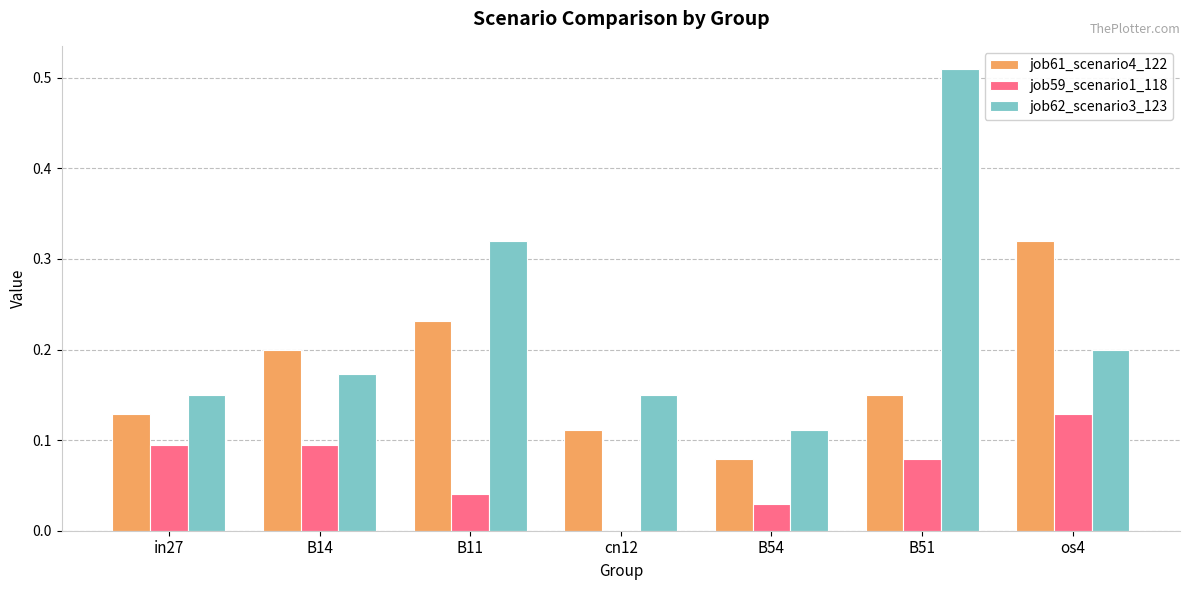

Between B54 and B51, which series saw the biggest shift?

job62_scenario3_123